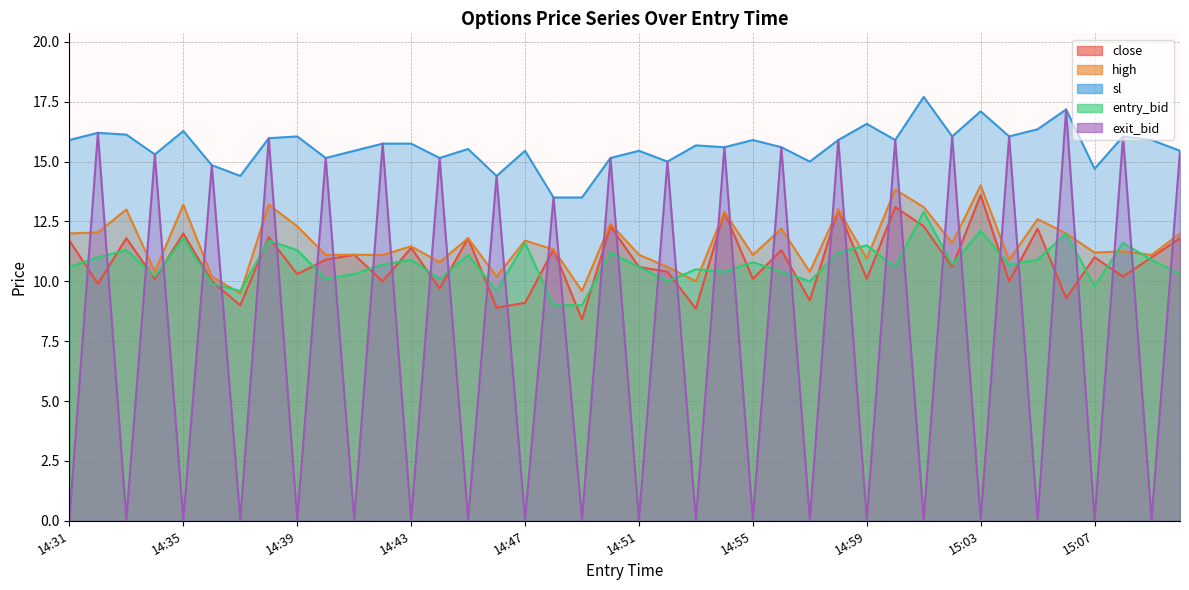

True or false: sl has more than 0 points higher than both neighbors.

True